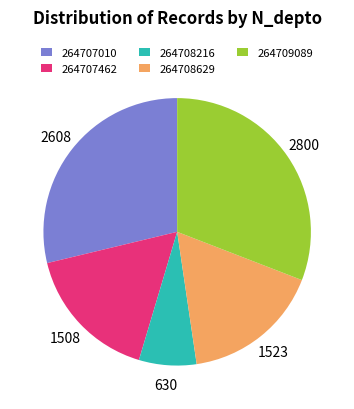

What is the ratio of the value at 264708216 to the value at 264707462?

0.4